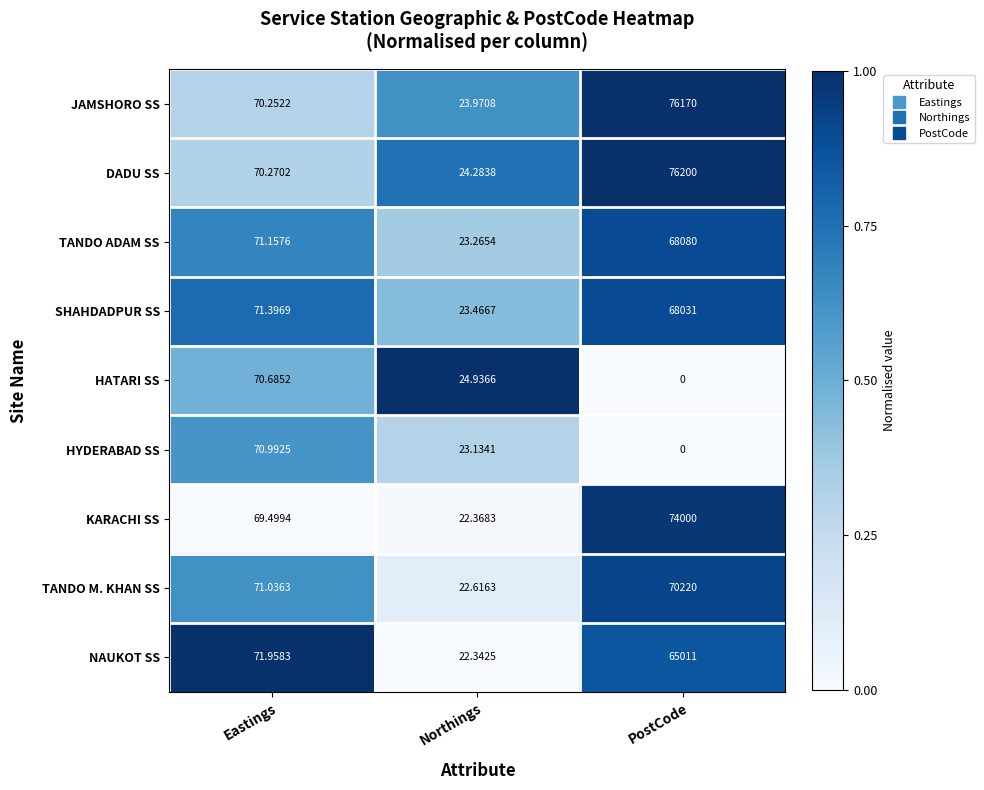

At which label does KARACHI SS first exceed 69?

Eastings